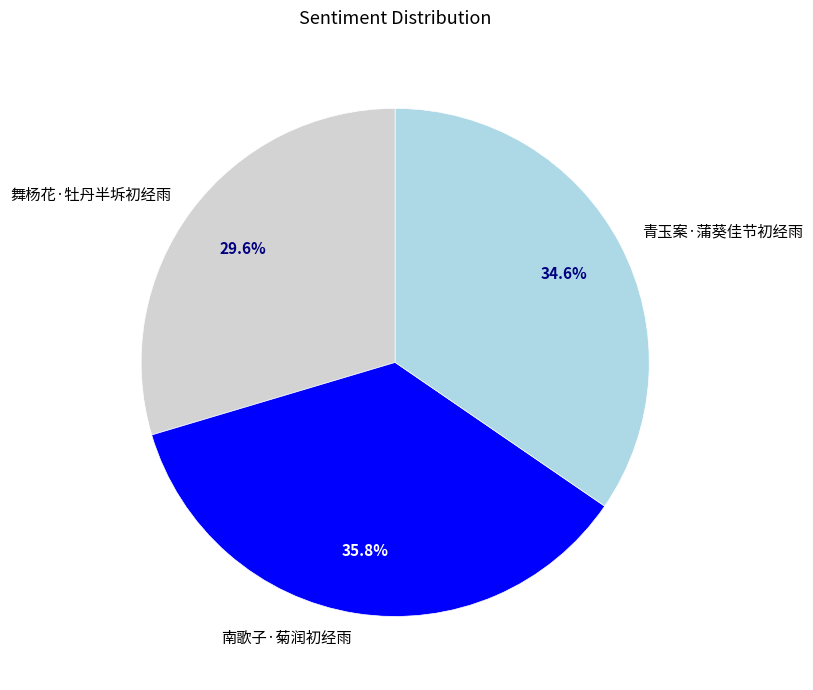

Is 南歌子·菊润初经雨 the majority of the pie?

No